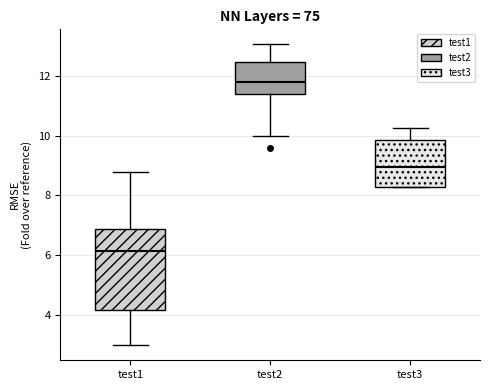

Which box has the lowest median line?

test1